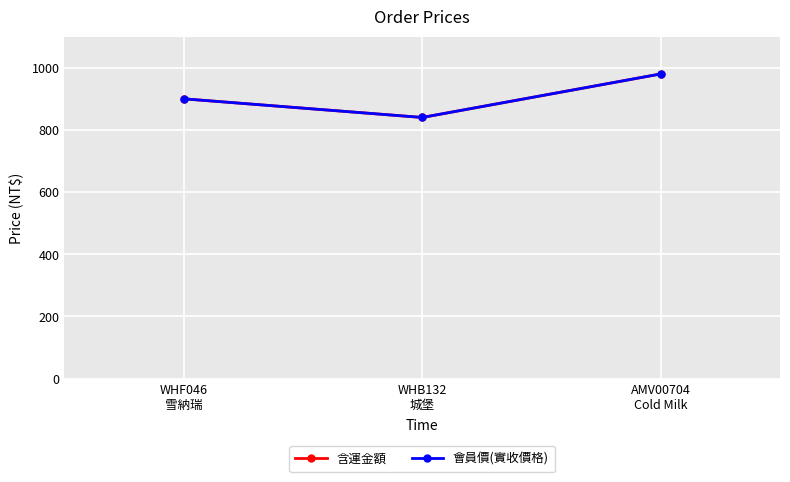

The 含運金額 series shows 1552 at AMV00704
Cold Milk. True or false?

False